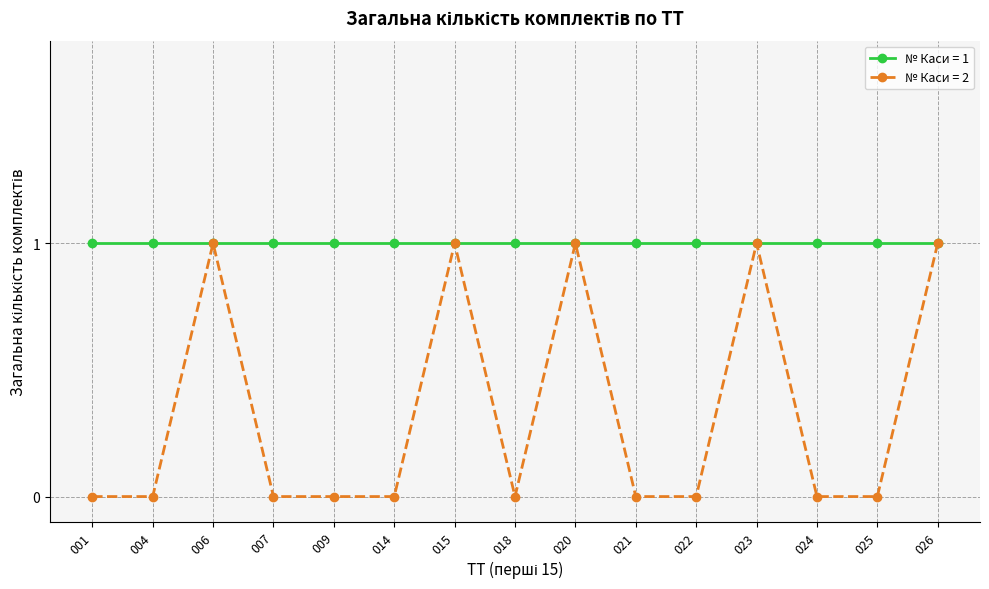

True or false: № Каси = 2 has more than 0 interior local peaks.

True